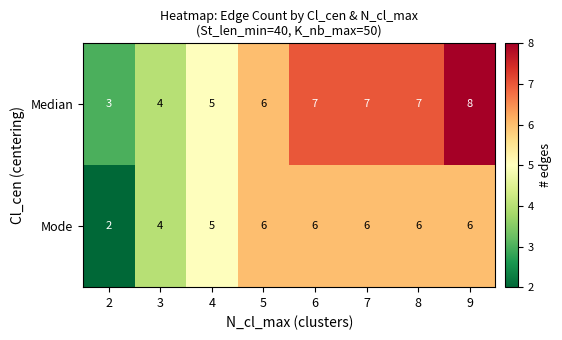

What is the lowest value of the Median series?

3